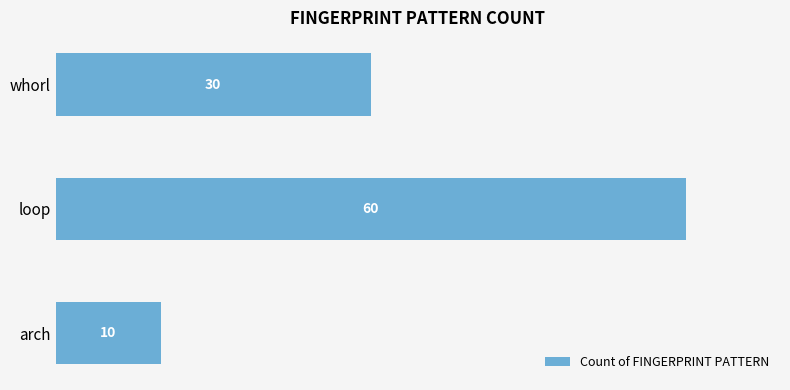

What is the change in value from arch to loop?

+50